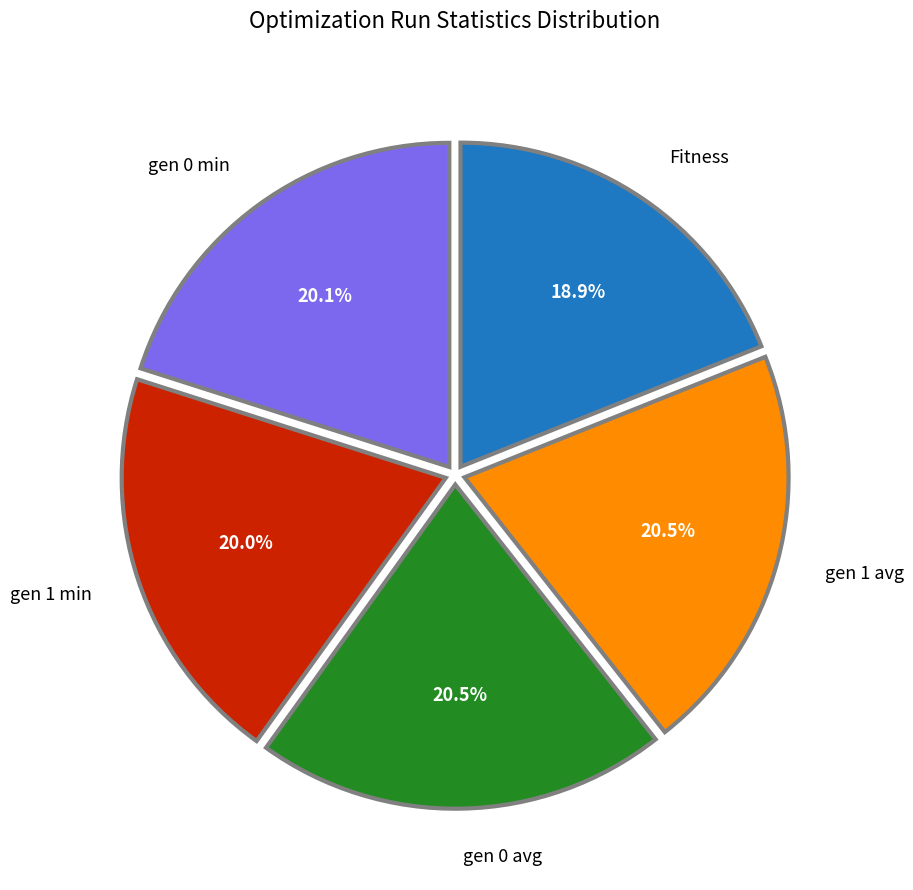

Do gen 1 min and gen 1 avg together represent more than half of the pie?

No